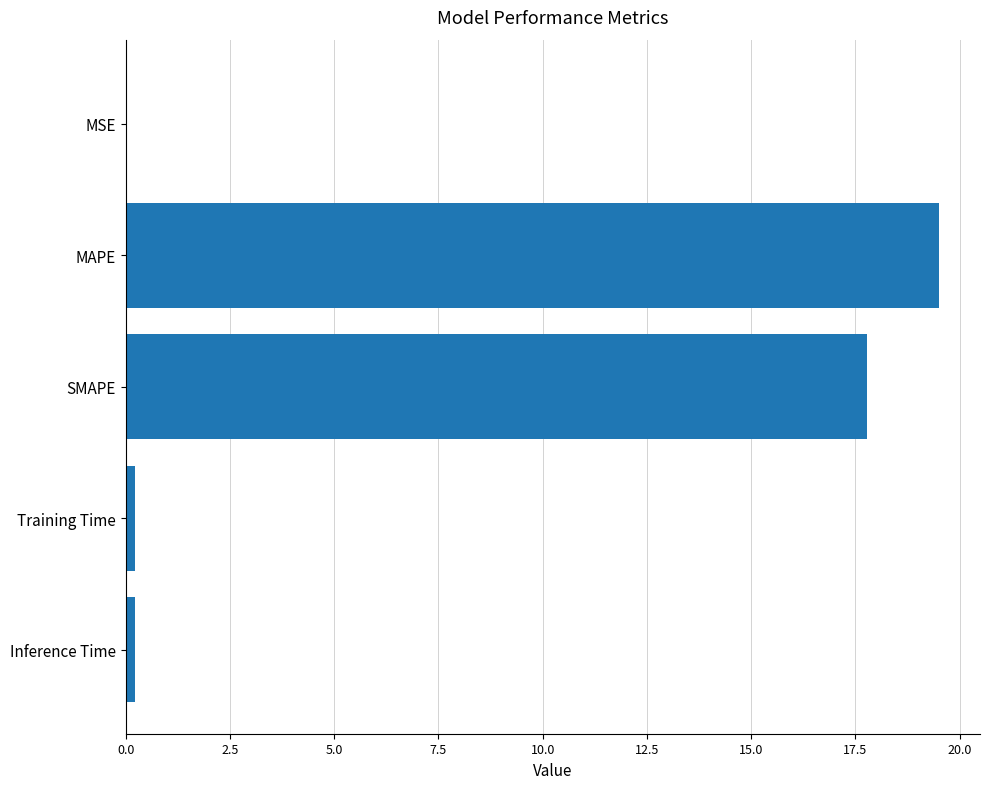

Which category has the highest value across all series?

MAPE